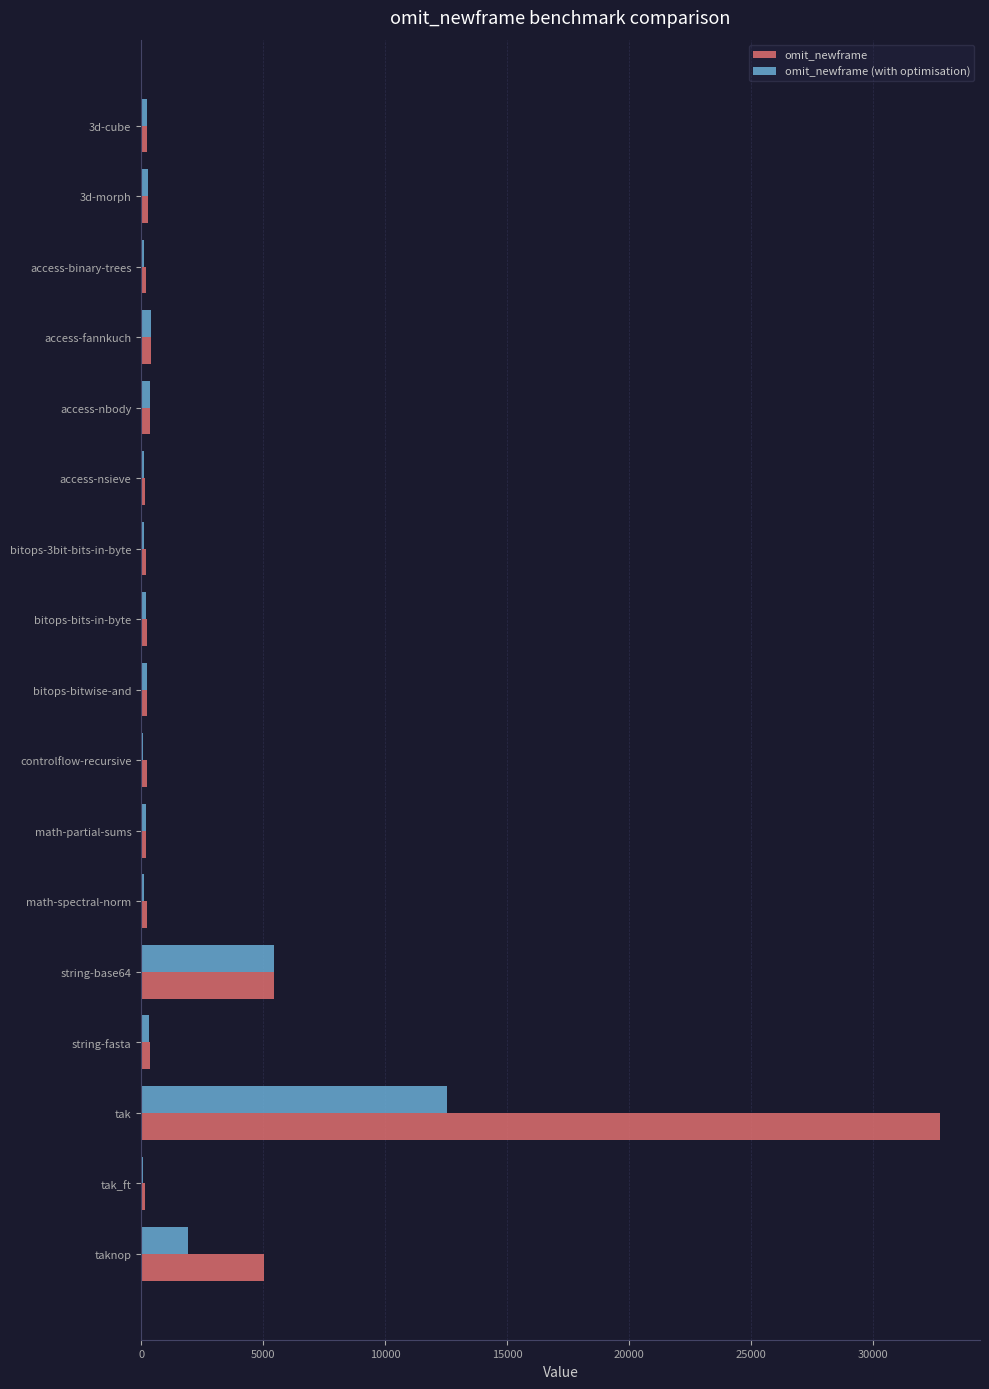

At which label does omit_newframe (with optimisation) reach its peak?

tak